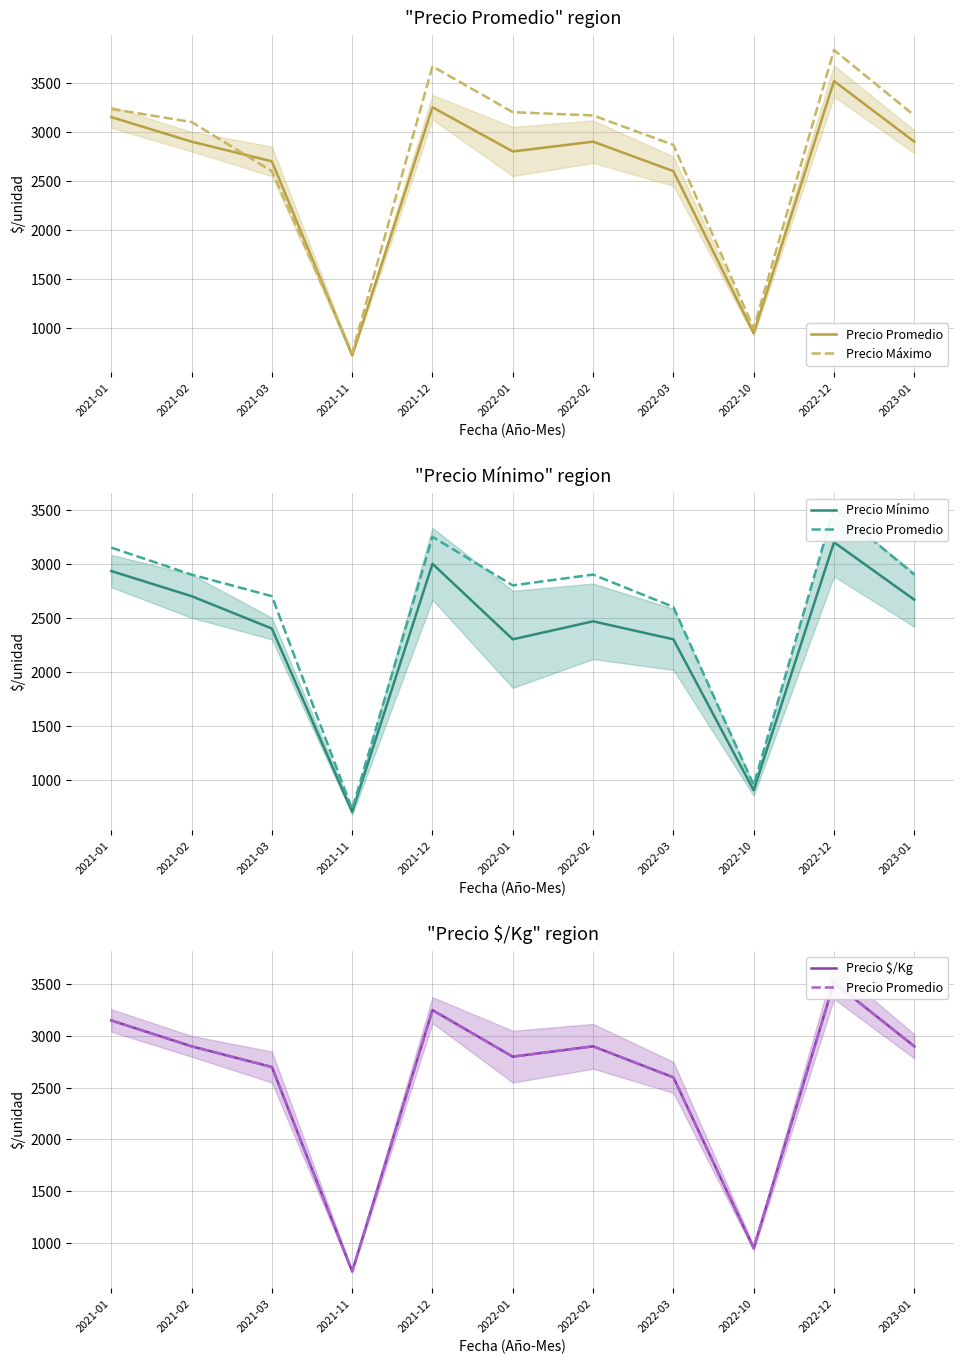

Does the chart display data point markers on the line(s)?

No